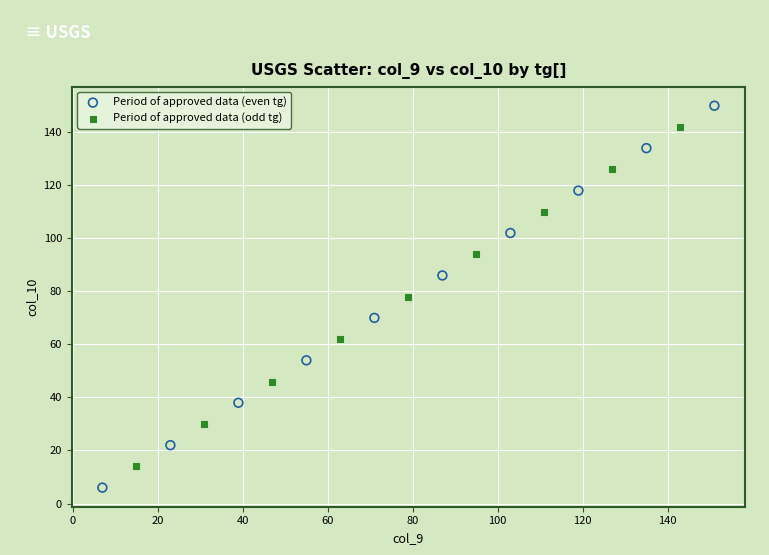

Which series reaches the minimum Y coordinate?

Period of approved data (even tg)